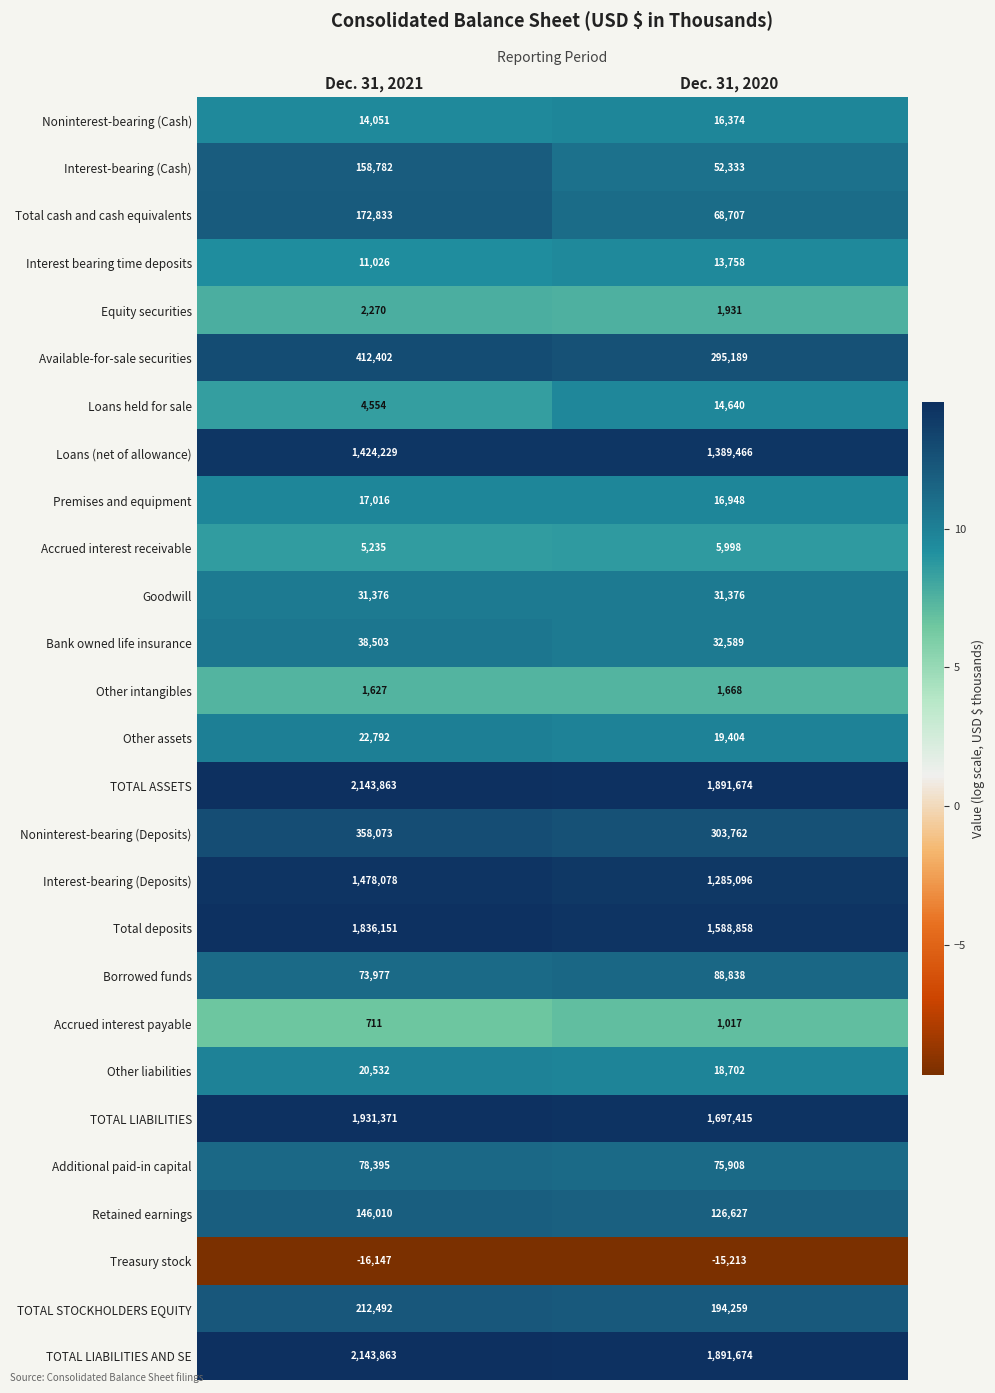

Where is Interest bearing time deposits nearest to the value 12392?

Dec. 31, 2021